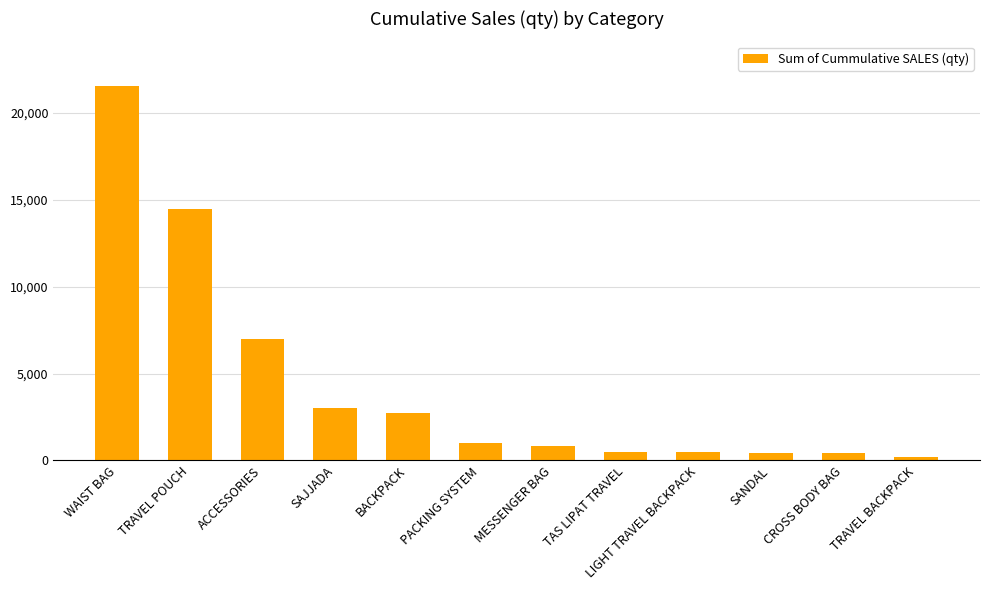

How many values are below 1007?

6